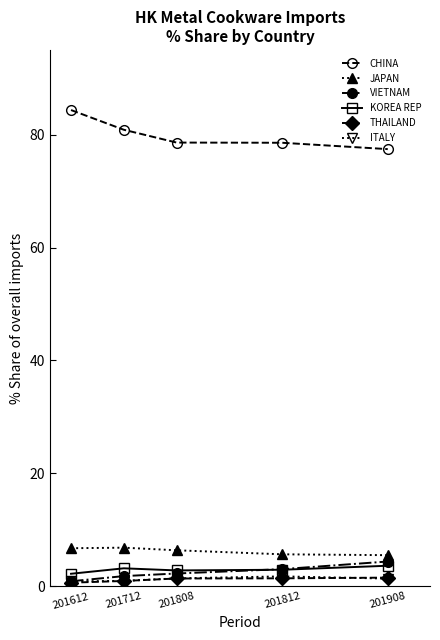

What is the maximum value for KOREA REP?

3.6